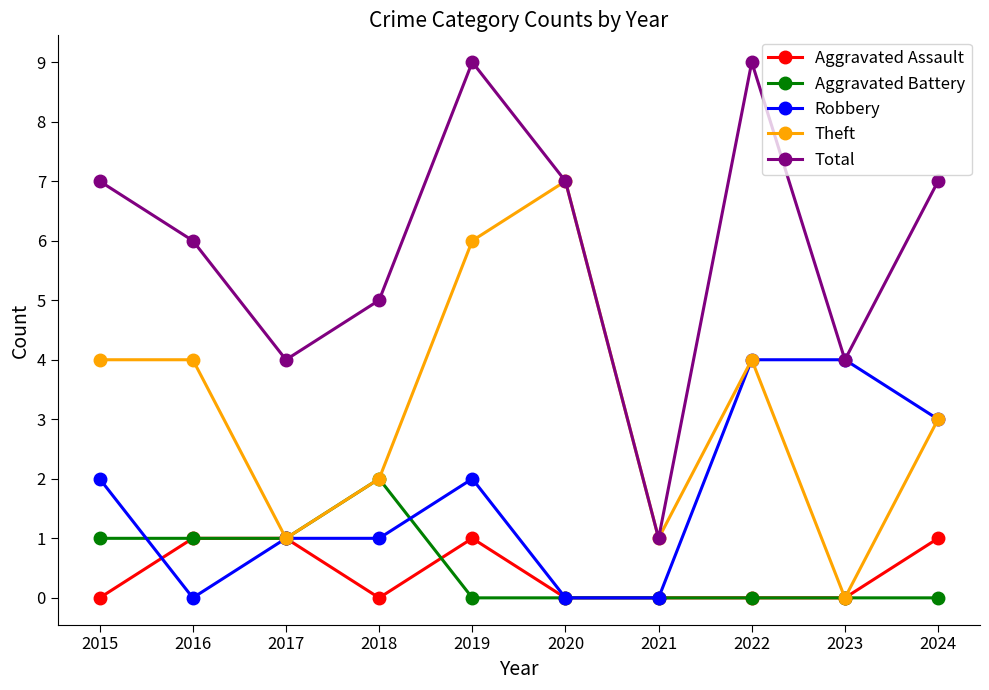

Which series has the widest spread of values?

Total